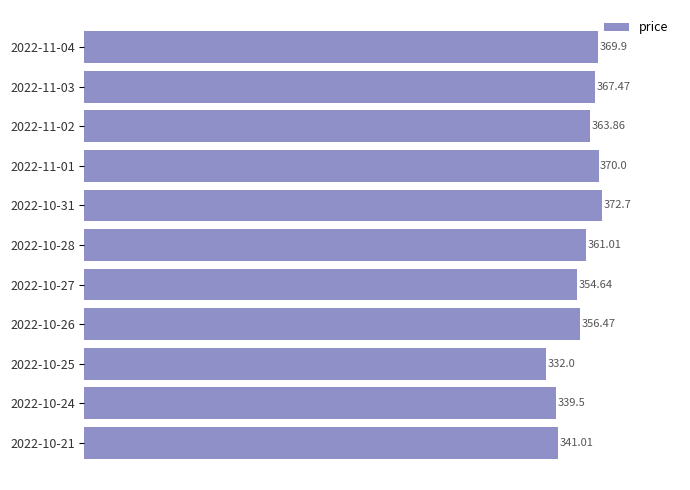

Which has a higher value, 2022-11-03 or 2022-10-21?

2022-11-03